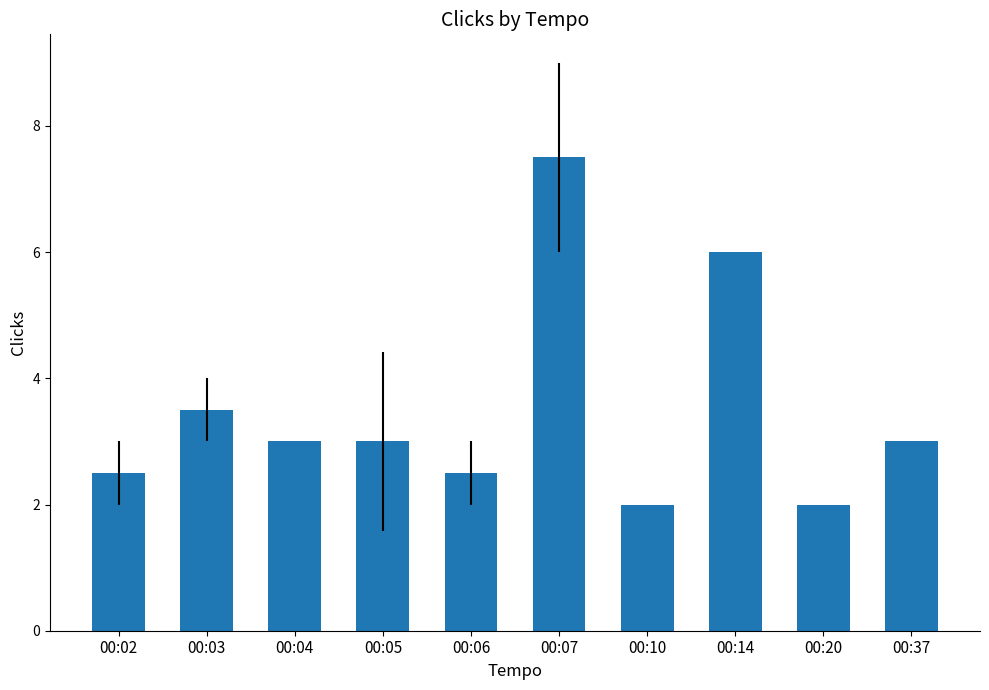

What is the average value?

3.5